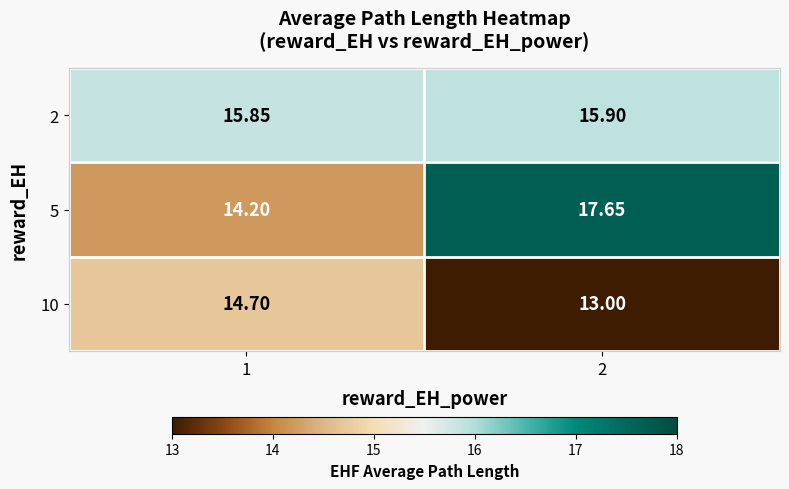

Is the value of 2 at 2 greater than the value of 5 at 2?

No